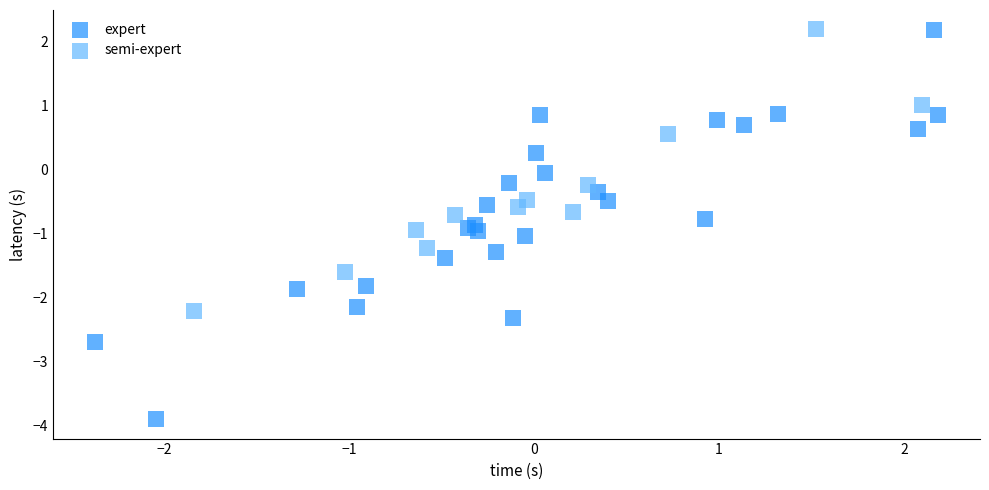

Which series reaches the minimum Y coordinate?

expert